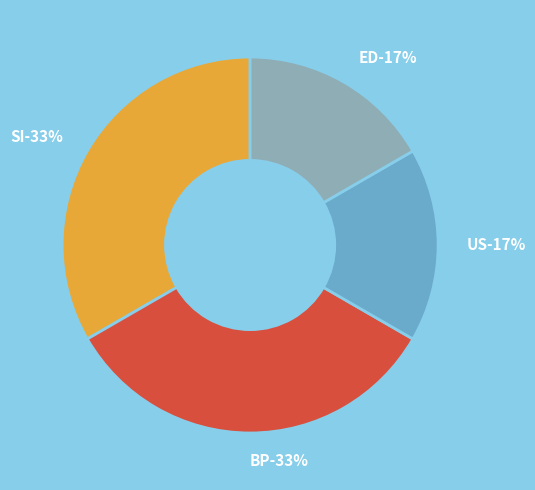

Which has a higher value, ED or SI?

SI